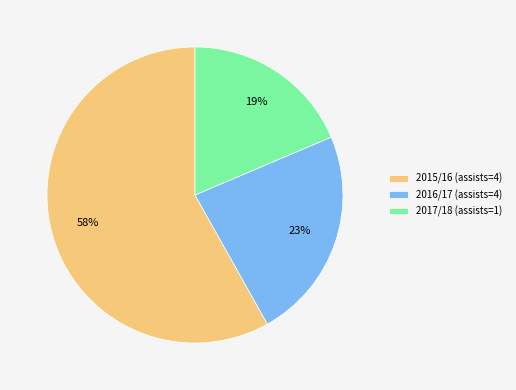

The 2015/16 (assists=4) slice represents 51% of the pie. True or false?

False